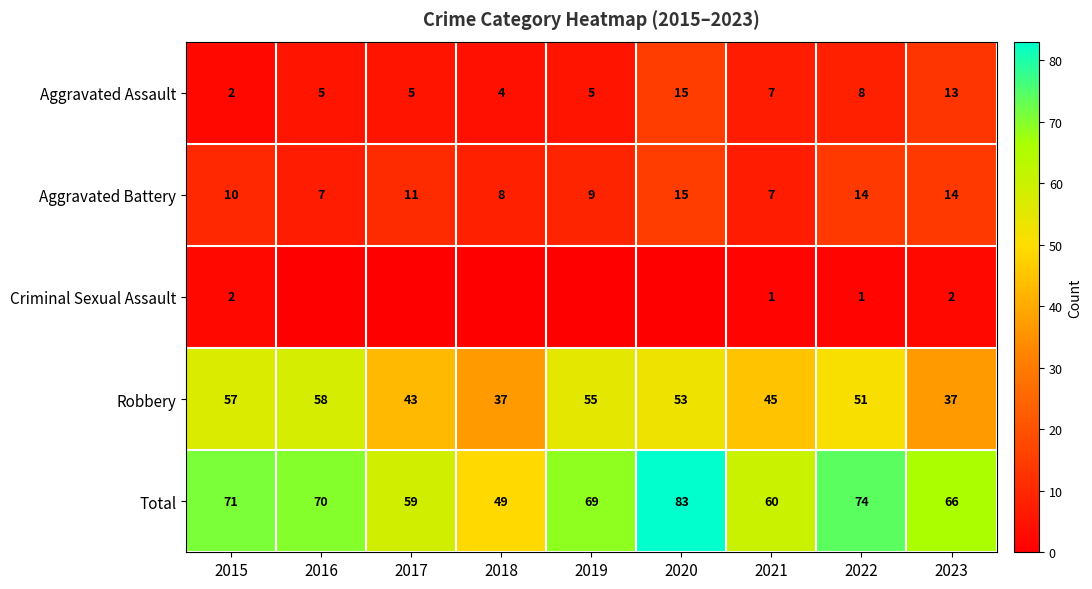

At which category is the sum across all series the highest?

2020